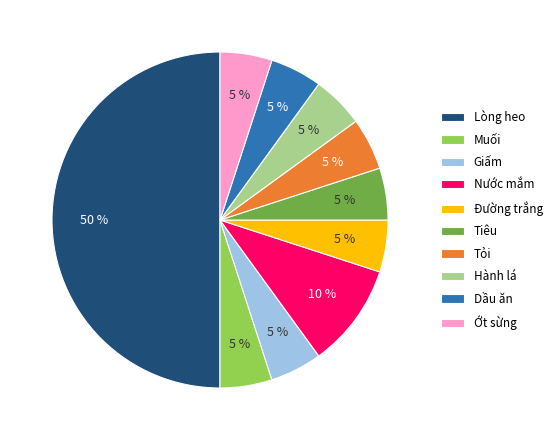

How many segments does this pie chart have?

10